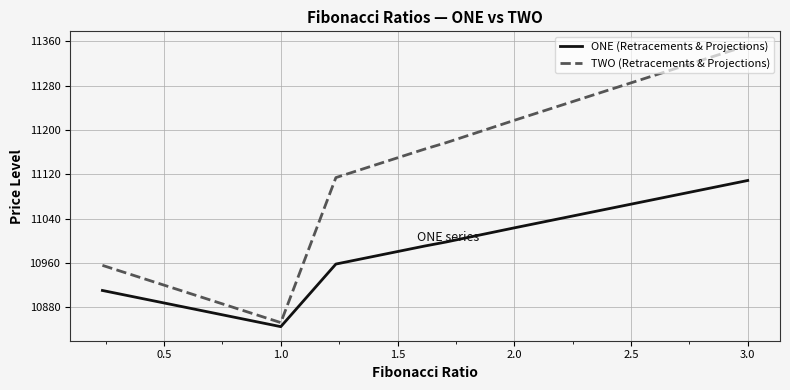

List the series in order of their peak value, lowest first.

ONE (Retracements & Projections), TWO (Retracements & Projections)